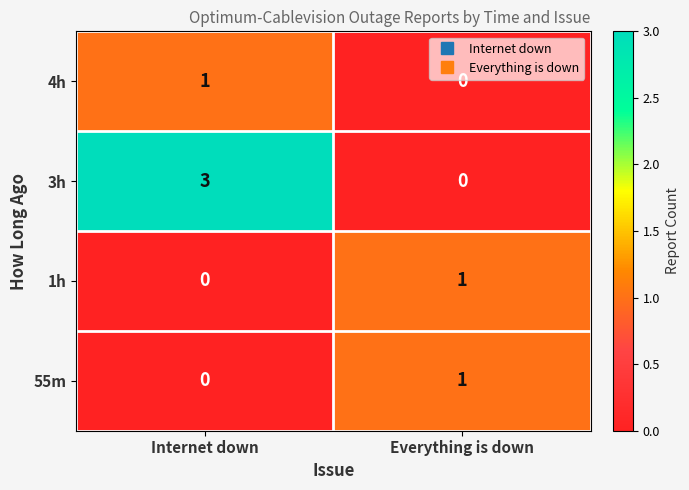

At which label is 3h closest to 1?

Everything is down